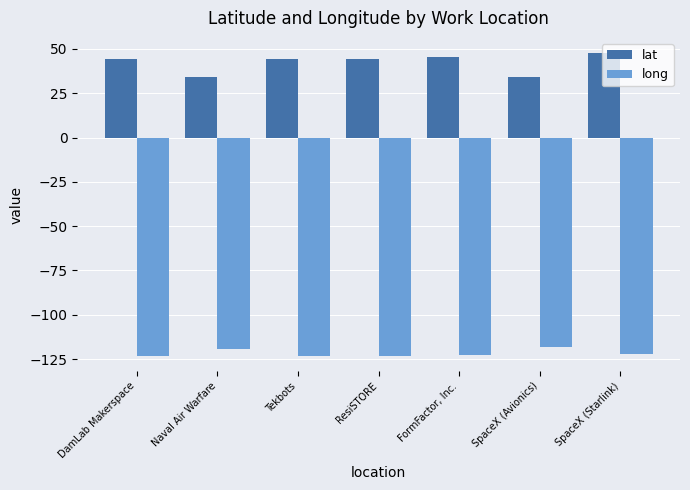

Which series has the largest range (max minus min)?

lat